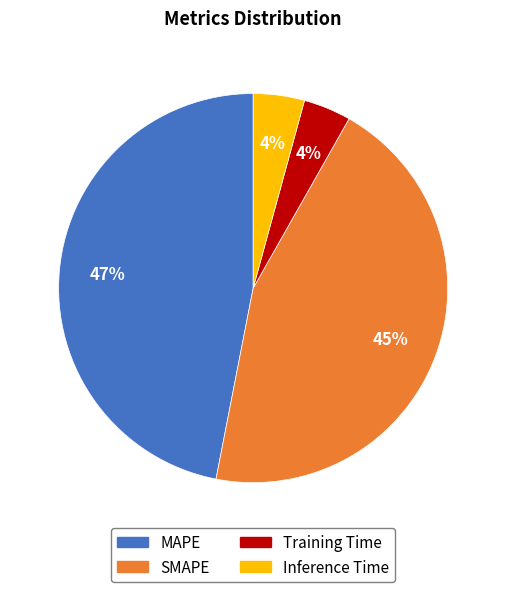

Is Training Time the majority of the pie?

No